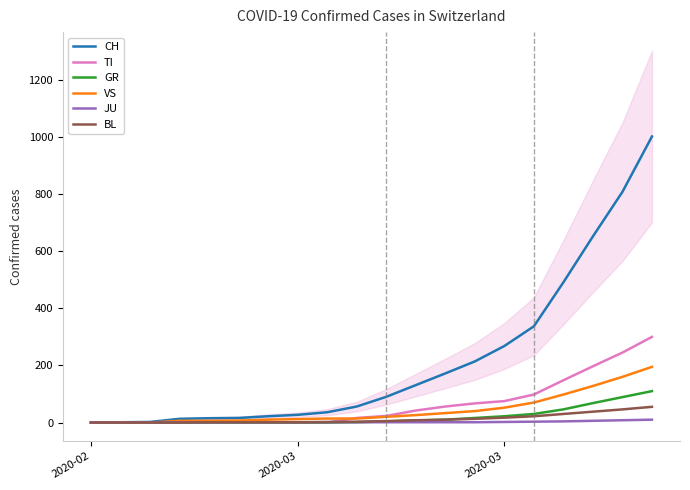

What are all the series names shown in the legend?

CH, TI, GR, VS, JU, BL